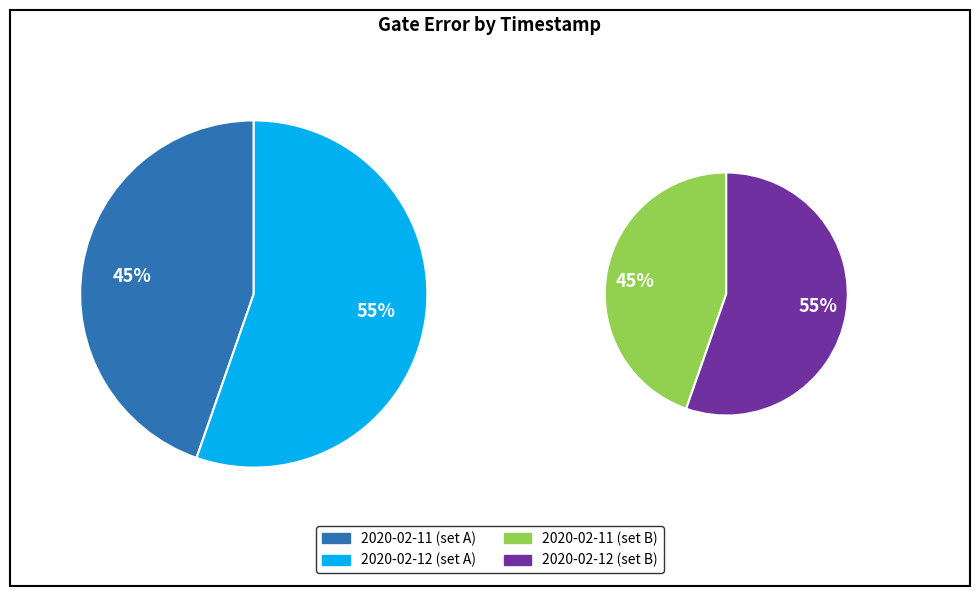

Rank the categories by value from highest to lowest.

2020-02-12T09:00:13+00:00, 2020-02-11T16:21:50+00:00